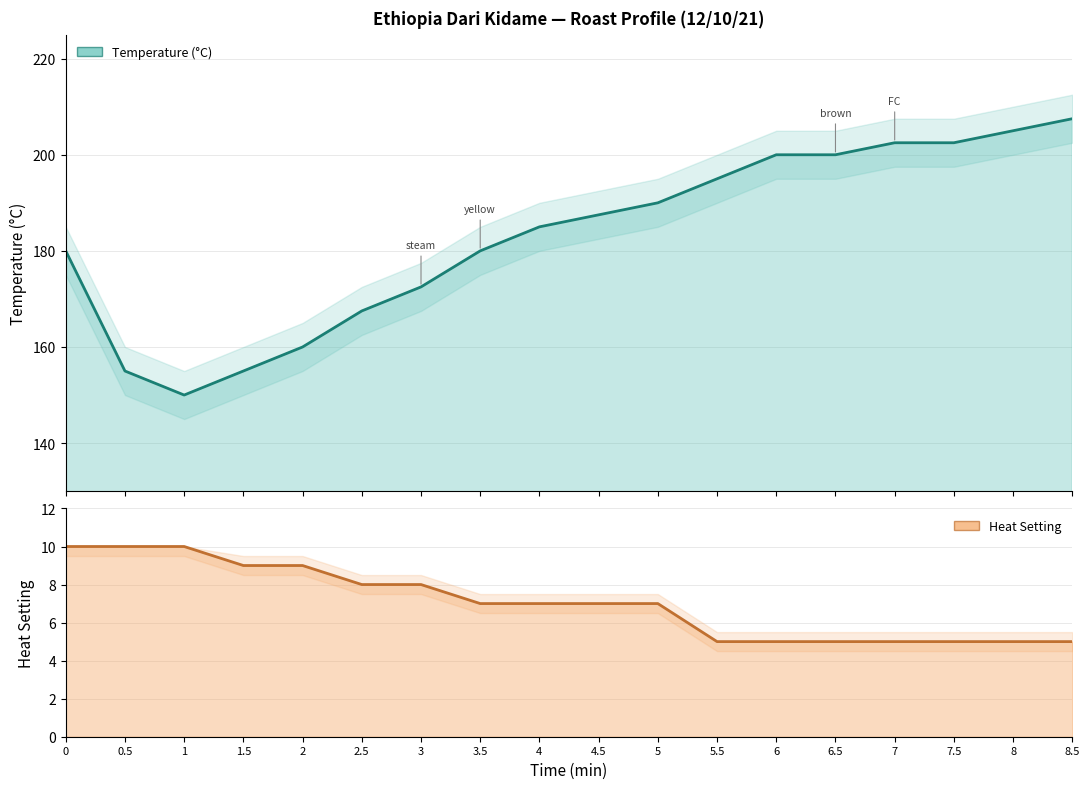

What is the smallest value displayed?

5.0